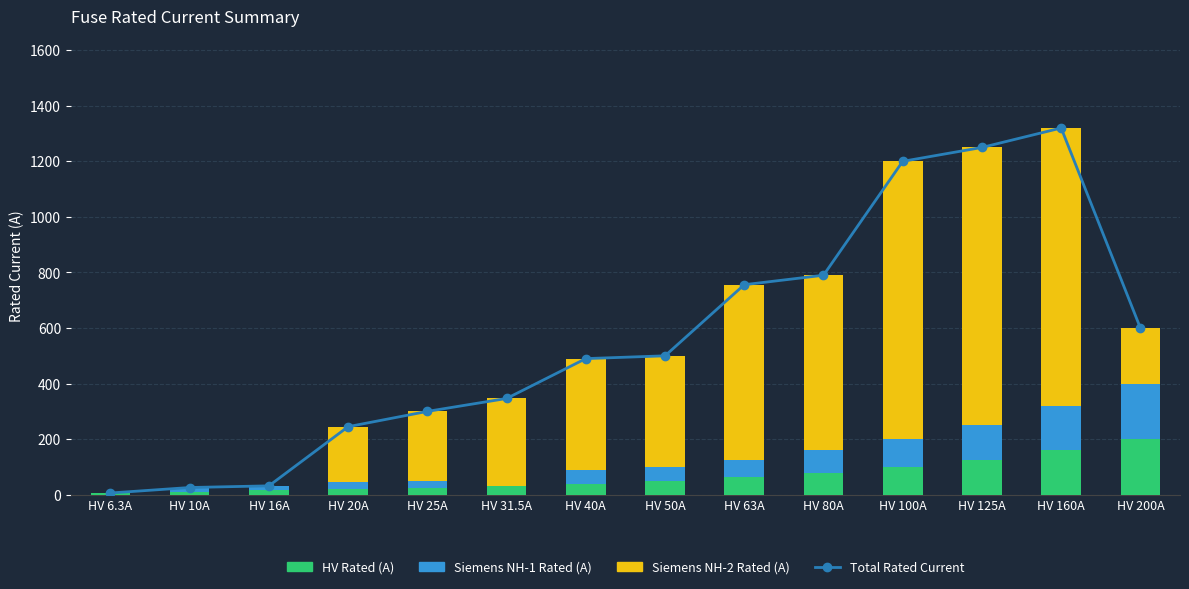

At which category is the sum across all series the highest?

HV 160A